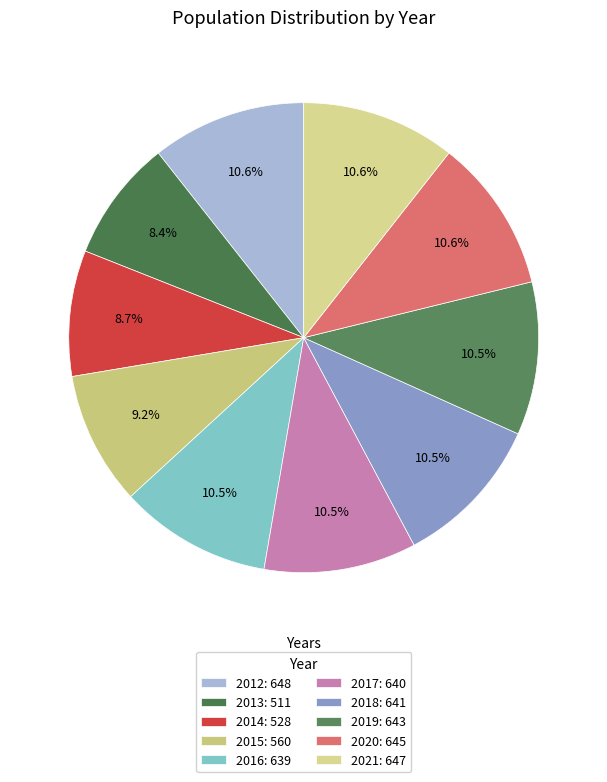

The 2018 slice represents 17% of the pie. True or false?

False